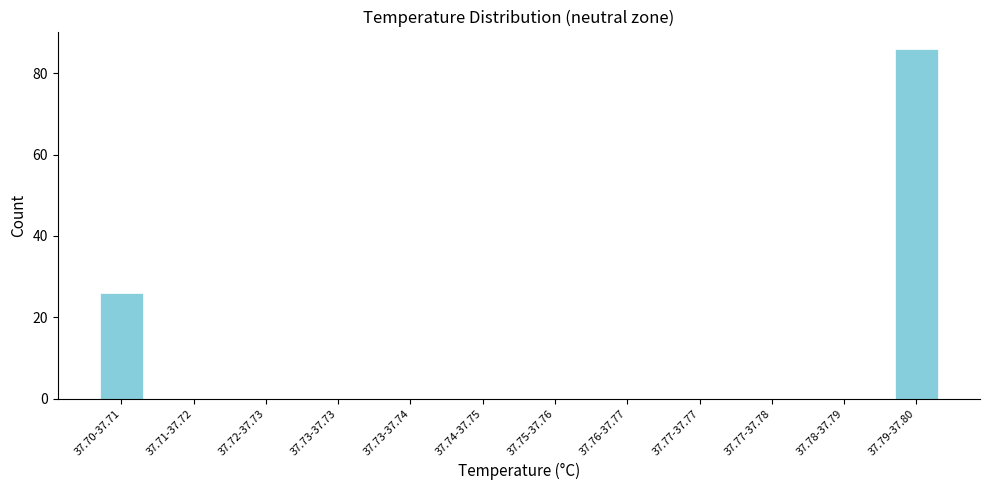

Reading left to right, transcribe all the data shown in this chart.

37.70-37.71=26	37.71-37.72=0	37.72-37.73=0	37.73-37.73=0	37.73-37.74=0	37.74-37.75=0	37.75-37.76=0	37.76-37.77=0	37.77-37.77=0	37.77-37.78=0	37.78-37.79=0	37.79-37.80=86